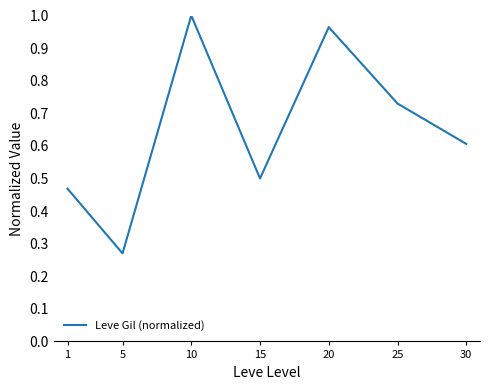

At which category does the chart reach its peak across all series?

10